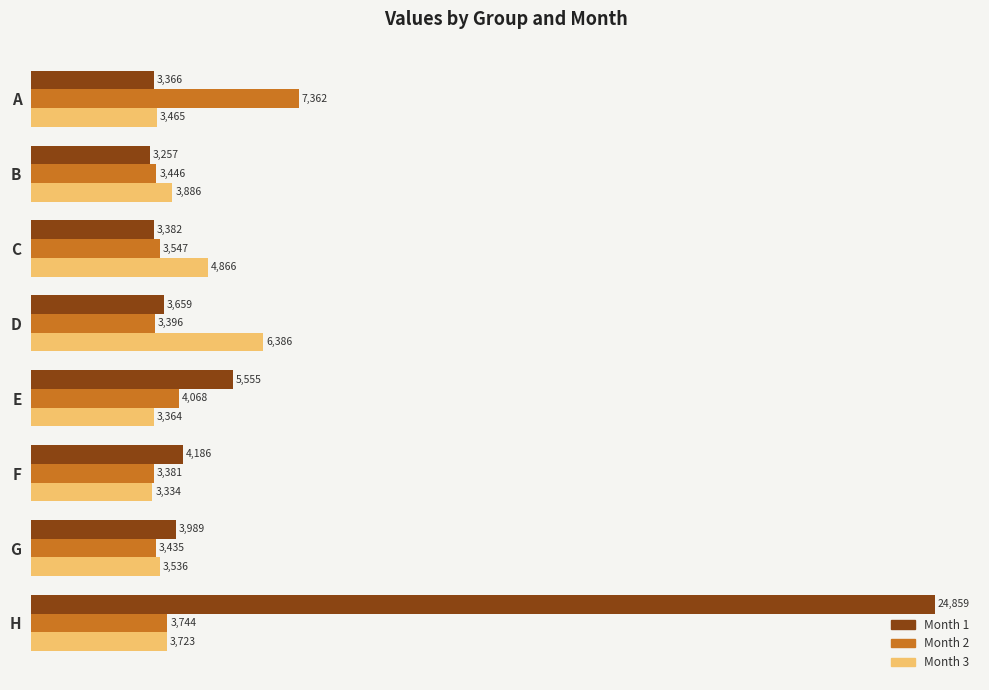

What is the lowest value of the Month 2 series?

3381